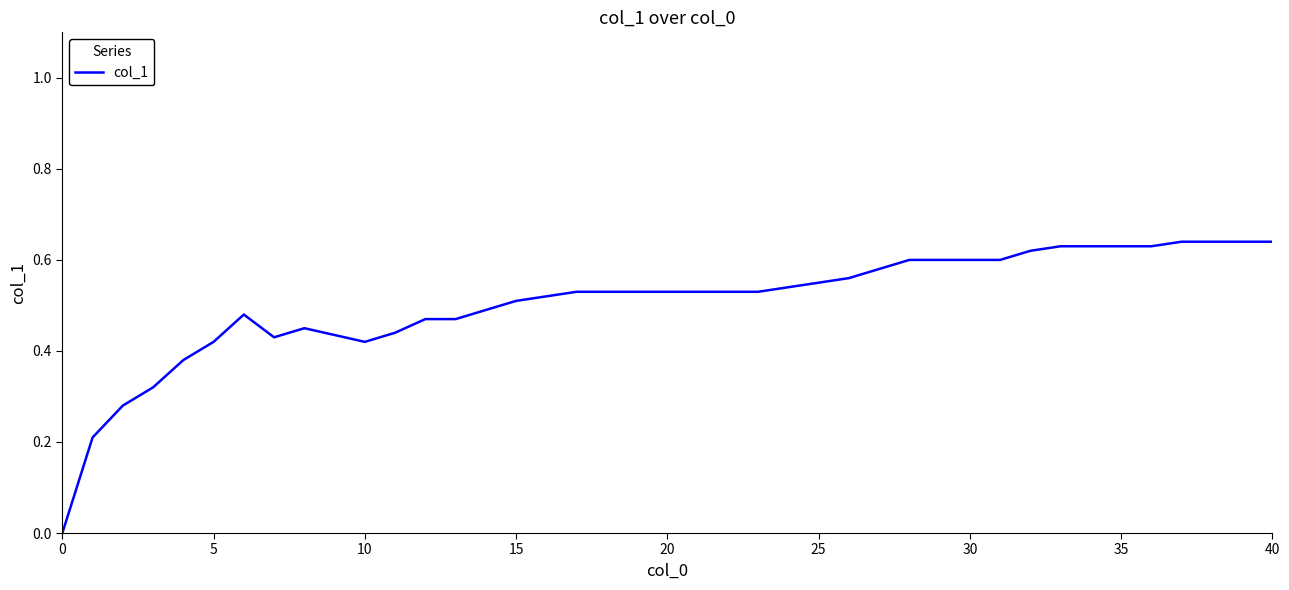

True or false: the data has more than 0 interior local peaks.

True